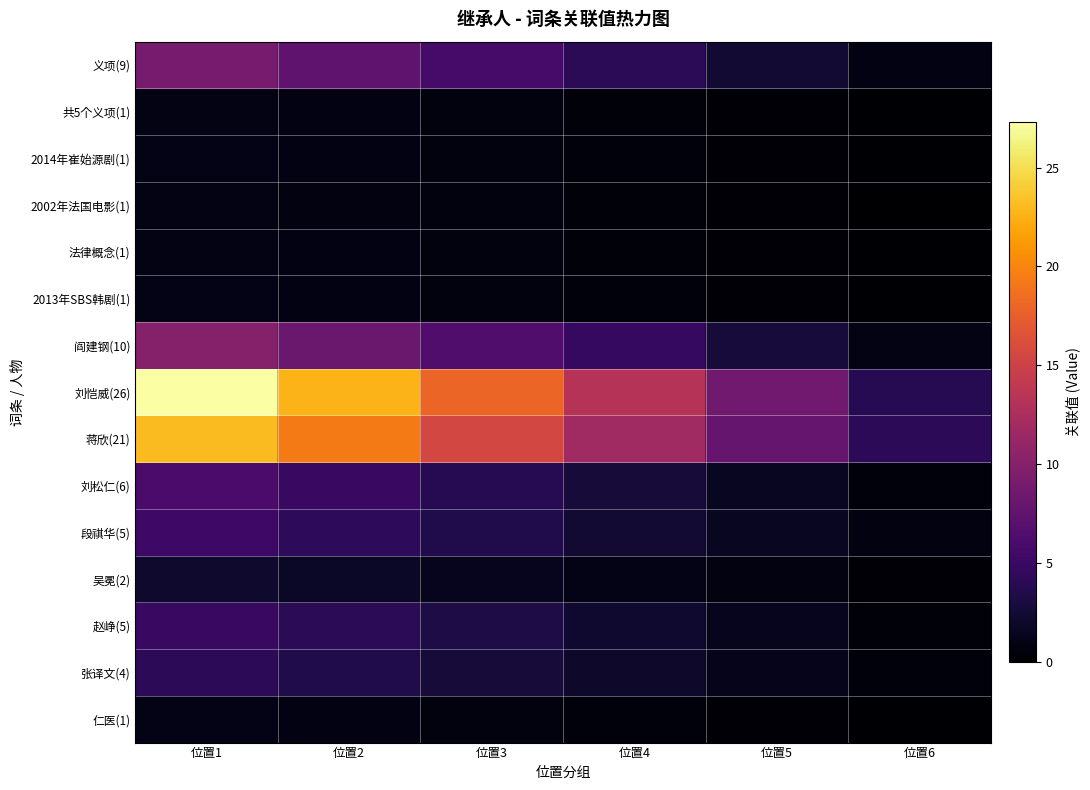

List the series in order of their peak value, highest first.

刘恺威(26), 蒋欣(21), 阎建钢(10), 义项(9), 刘松仁(6), 段祺华(5), 赵峥(5), 张译文(4), 吴冕(2), 2014年崔始源剧(1), 2013年SBS韩剧(1), 仁医(1), 共5个义项(1), 法律概念(1), 2002年法国电影(1)